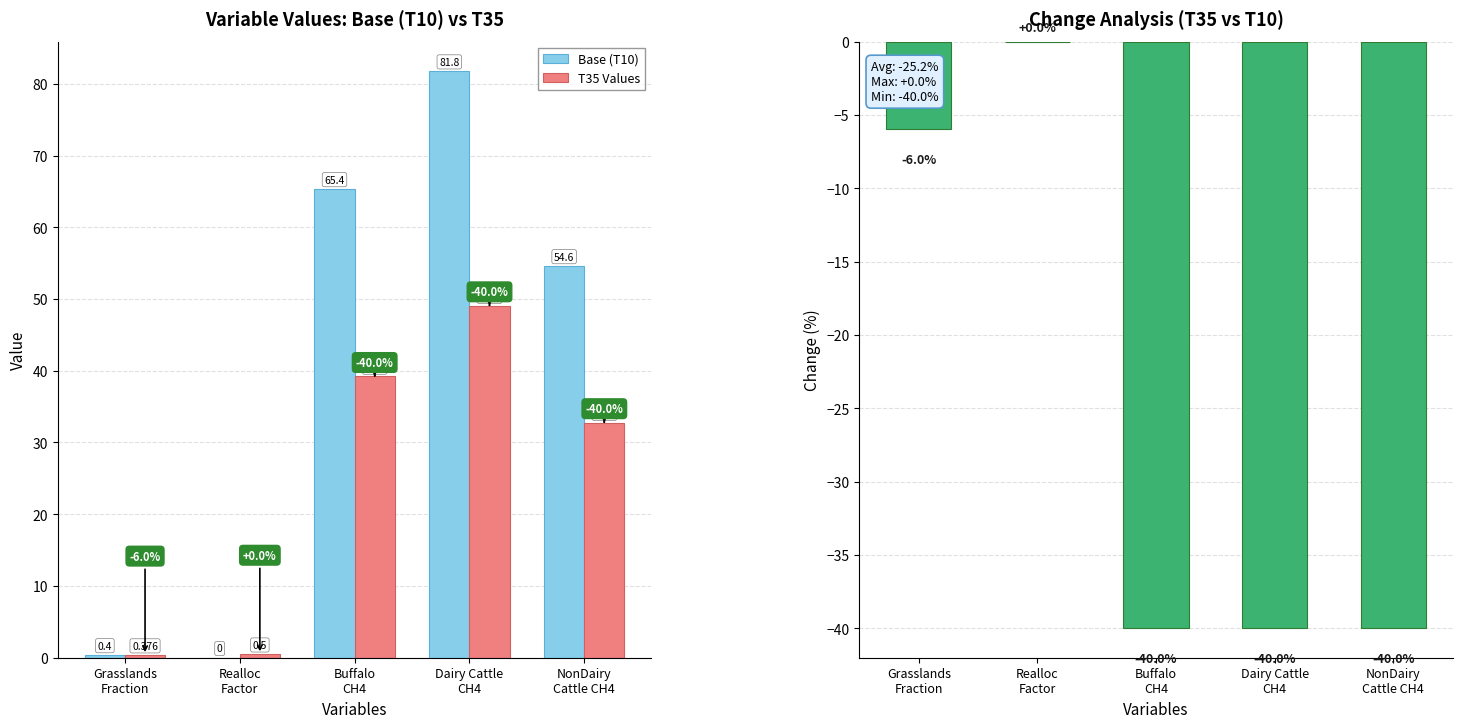

How many distinct data groups are displayed?

3